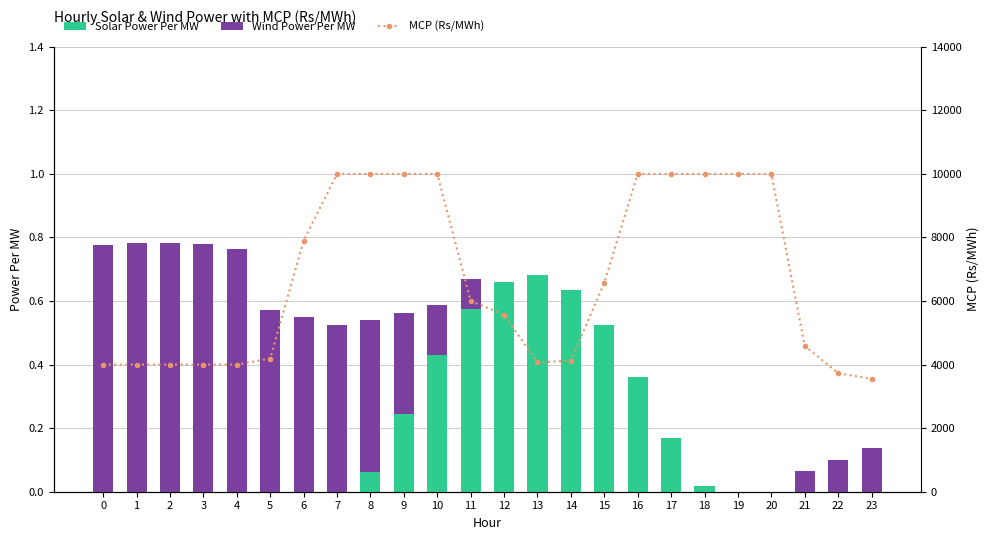

What is the difference between the Wind Power Per MW values at 13 and 10?

0.2